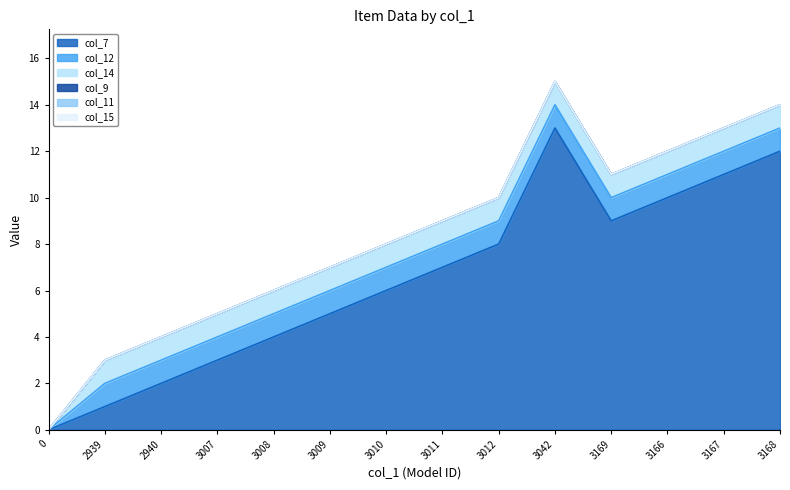

True or false: col_14 and col_12 cross at least once.

False